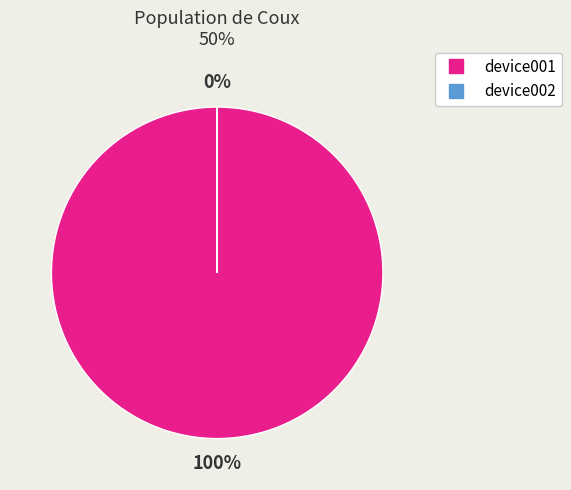

Between 1 and 2, which is larger?

1